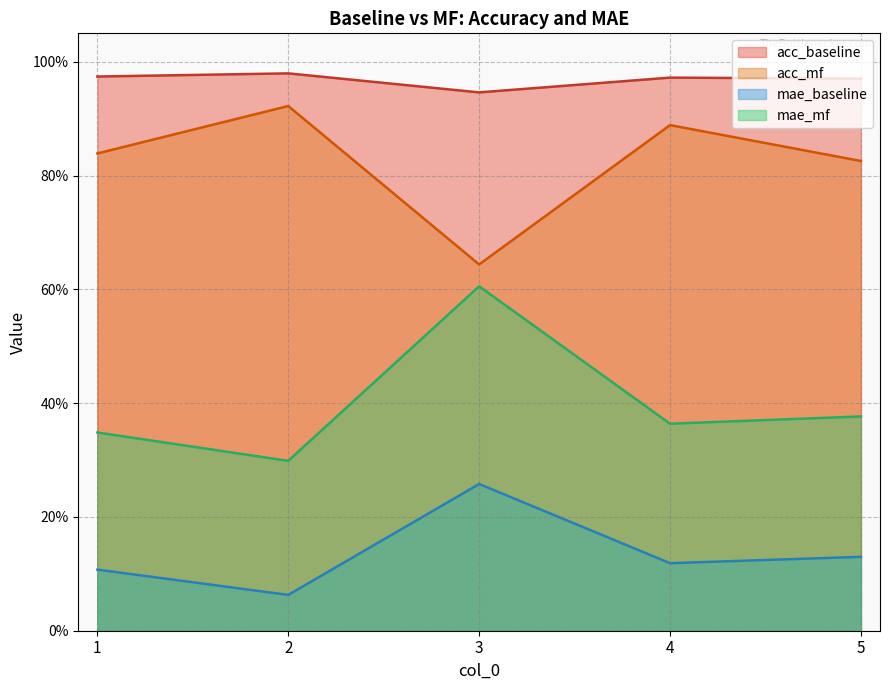

Rank the categories by acc_baseline value from lowest to highest.

3, 5, 4, 1, 2